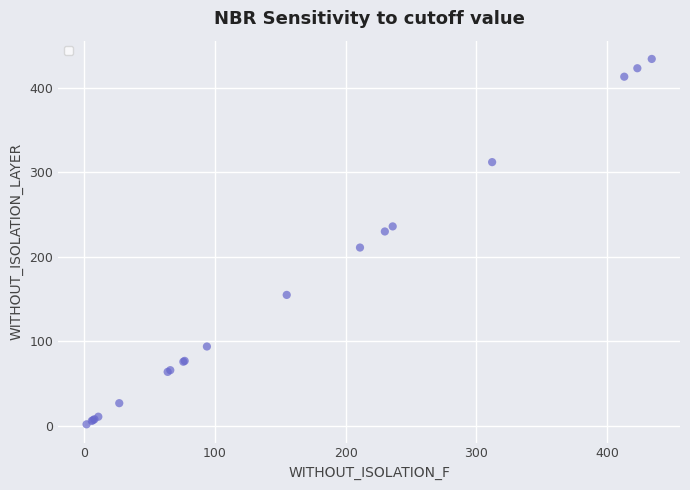

What Y value in the scatter plot is closest to 218?

211